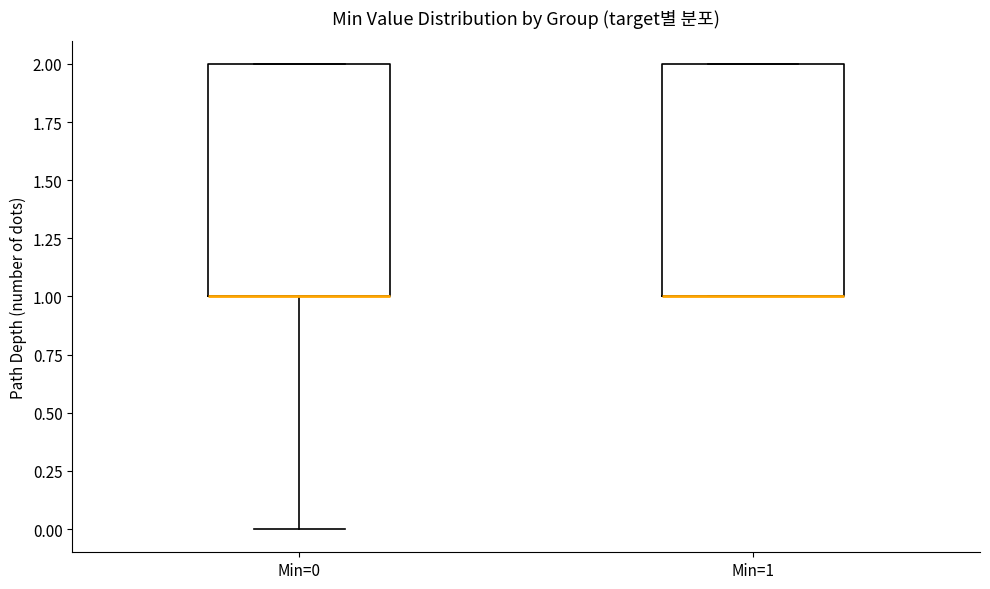

Reading left to right, read every box against the y-axis: the position of its median line, the range the box covers, and the ends of its whiskers. The values are not printed on the chart, so give them approximately, as read against the axis.

Min=0: median 1 (drawn on the box's lower edge), box 1 to 2, whiskers 0 to 2
Min=1: median 1 (drawn on the box's lower edge), box 1 to 2, whiskers 1 to 2